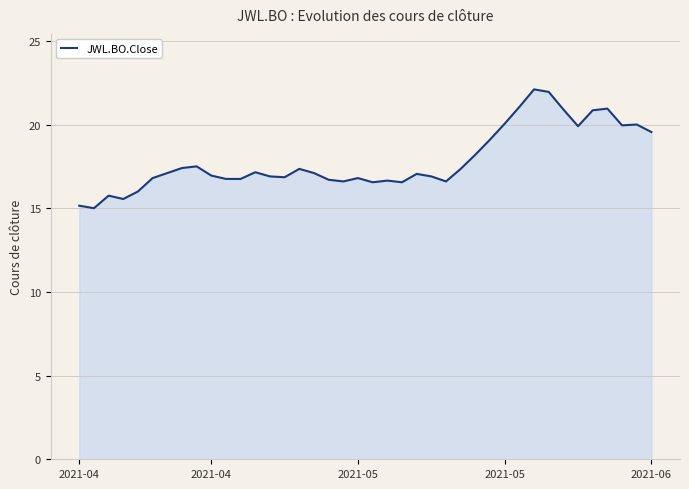

What is the maximum value shown in the chart?

22.1